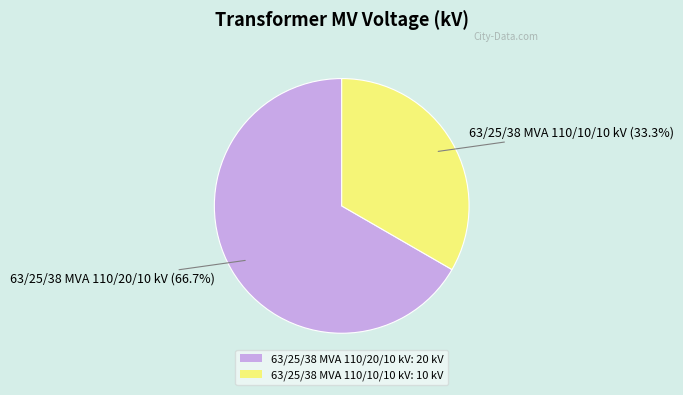

Rank the categories by value from lowest to highest.

63/25/38 MVA 110/10/10 kV, 63/25/38 MVA 110/20/10 kV